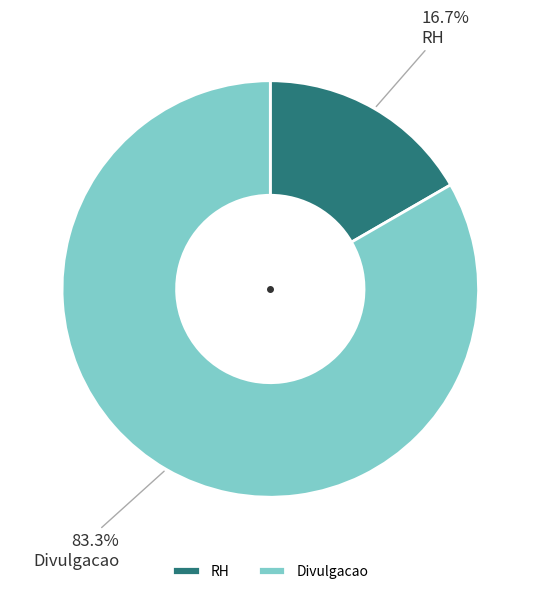

How many segments does this pie chart have?

2